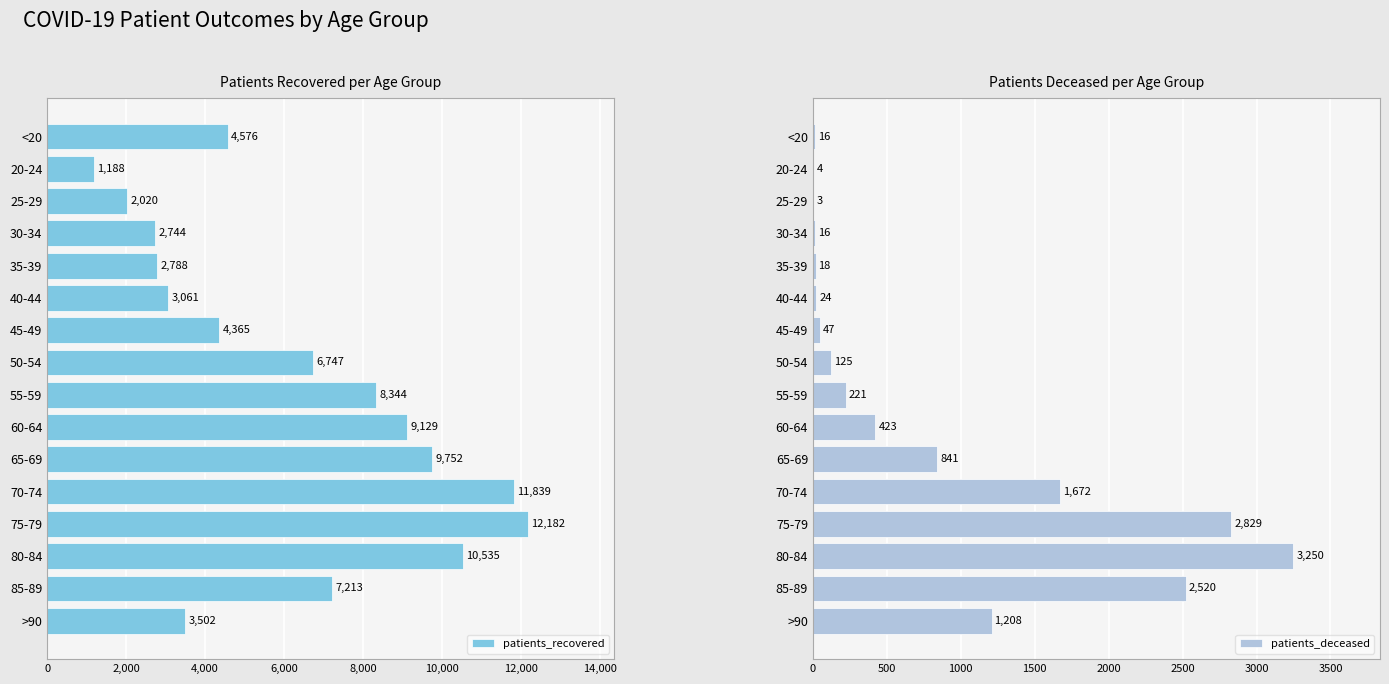

What is the greatest value displayed?

12182